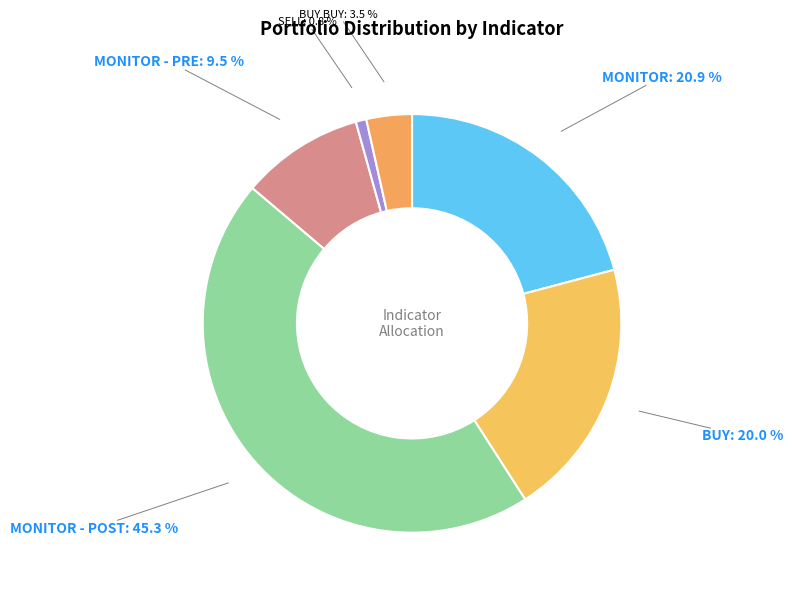

What is the total percentage of MONITOR - POST: 45.3 % and BUY: 20.0 %?

65.3%